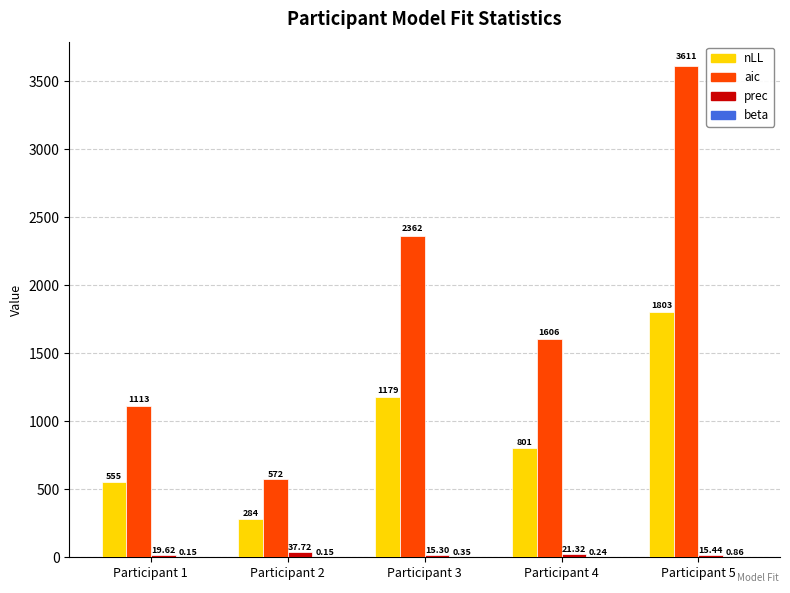

Which series has the largest total across all categories?

aic